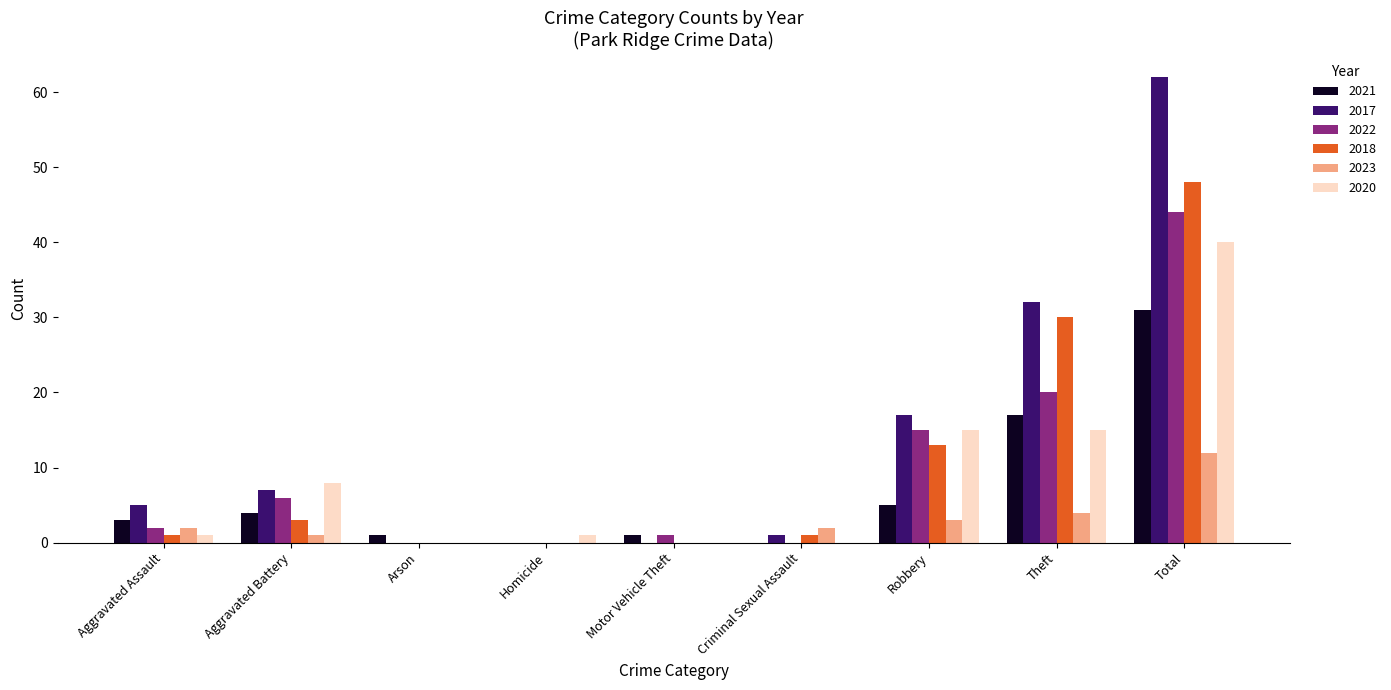

Is it true that 2022 equals 0 at Criminal Sexual Assault?

True